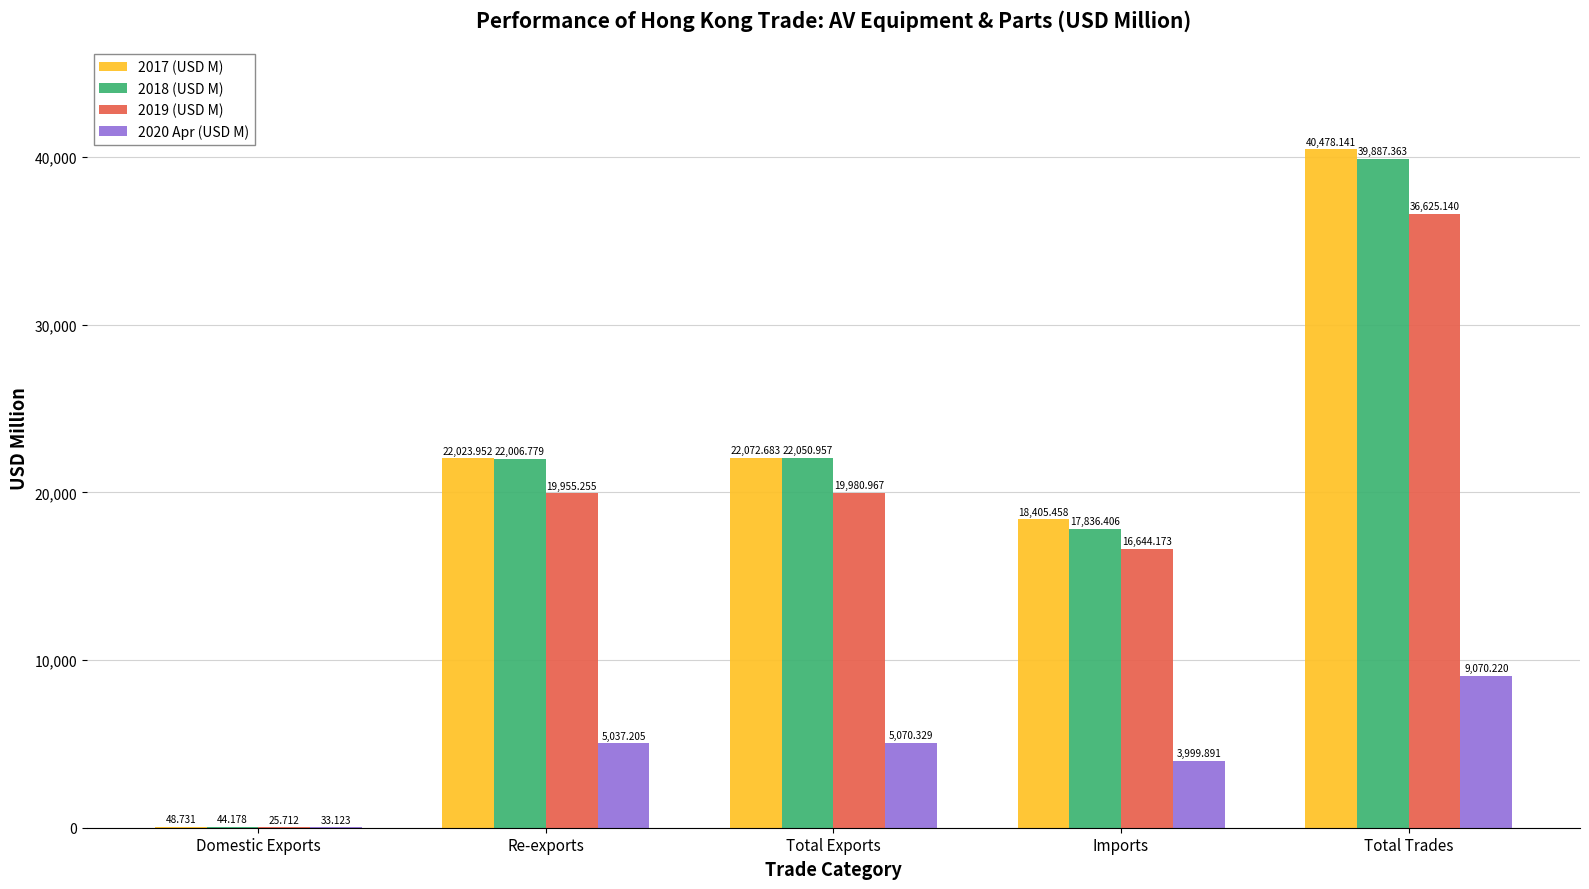

At which label does 2019 (USD M) reach its peak?

Total Trades